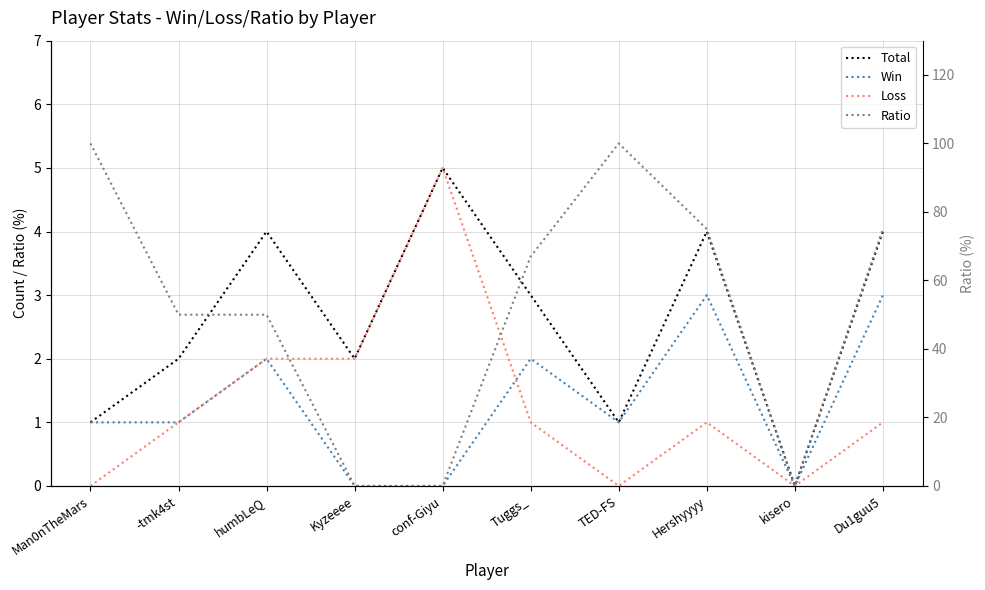

Reading left to right, list all the values displayed in this chart.

Total: Man0nTheMars=1	-tmk4st=2	humbLeQ=4	Kyzeeee=2	conf-Giyu=5	Tuggs_=3	TED-FS=1	Hershyyyy=4	kisero=0	Du1guu5=4
Win: Man0nTheMars=1	-tmk4st=1	humbLeQ=2	Kyzeeee=0	conf-Giyu=0	Tuggs_=2	TED-FS=1	Hershyyyy=3	kisero=0	Du1guu5=3
Loss: Man0nTheMars=0	-tmk4st=1	humbLeQ=2	Kyzeeee=2	conf-Giyu=5	Tuggs_=1	TED-FS=0	Hershyyyy=1	kisero=0	Du1guu5=1
Ratio: Man0nTheMars=100	-tmk4st=50	humbLeQ=50	Kyzeeee=0	conf-Giyu=0	Tuggs_=67	TED-FS=100	Hershyyyy=75	kisero=0	Du1guu5=75